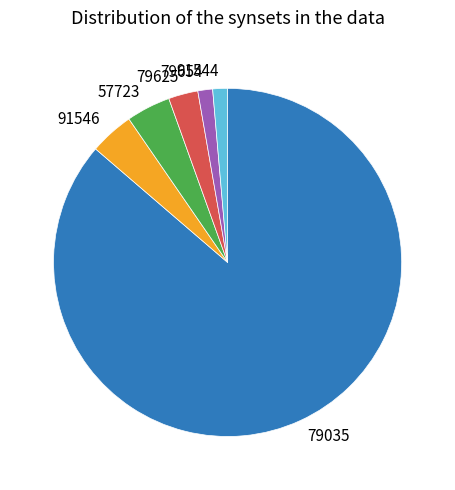

Is there any slice that represents more than half of the pie?

Yes